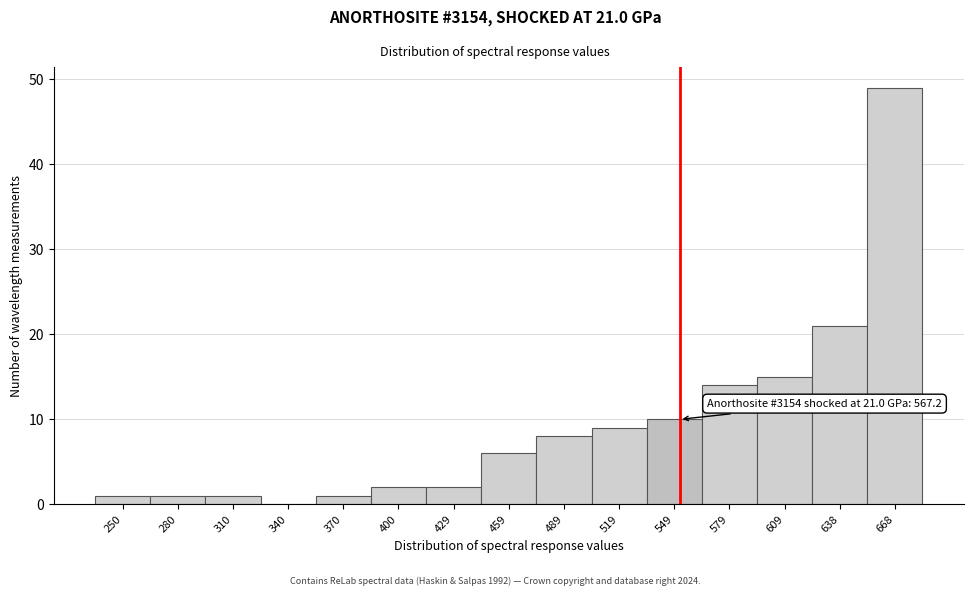

Reading left to right, extract all data points from this chart.

250=1	280=1	310=1	340=0	370=1	400=2	429=2	459=6	489=8	519=9	549=10	579=14	609=15	638=21	668=49